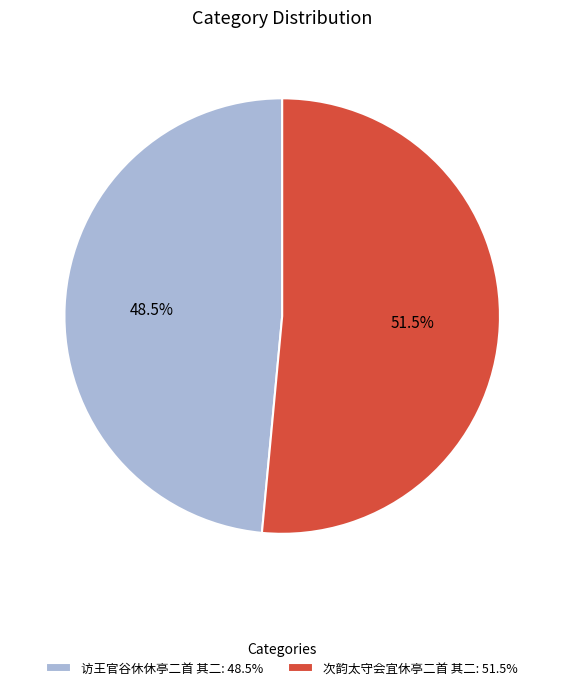

Which category has the smallest portion of the pie?

访王官谷休休亭二首 其二